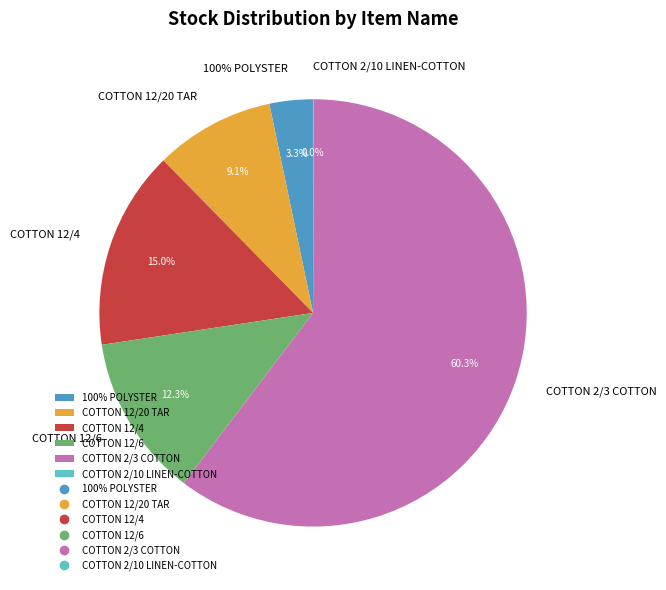

True or false: COTTON 2/3 COTTON accounts for 46% of the total.

False